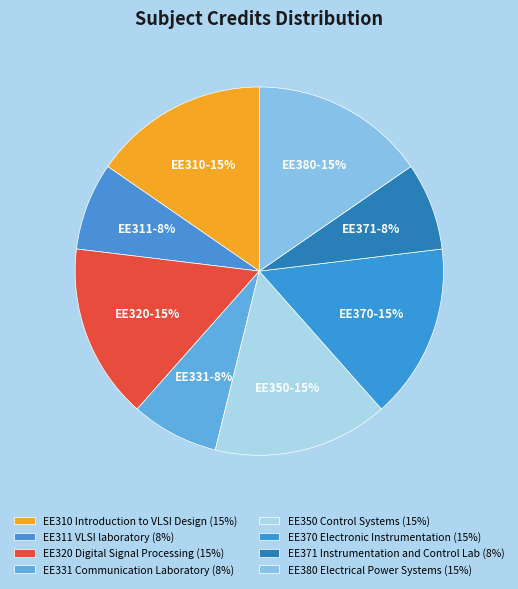

What is the smallest slice in the pie chart?

EE311 VLSI laboratory